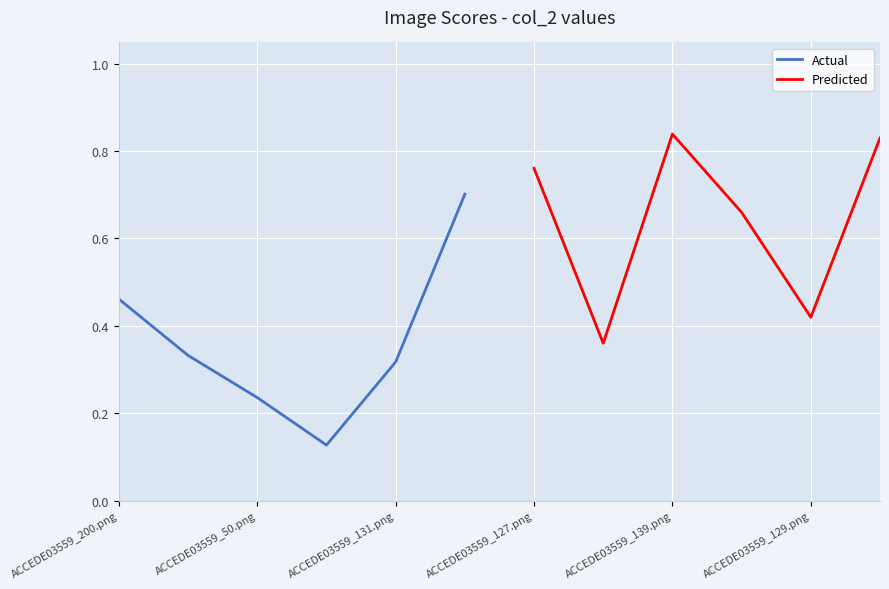

Is it true that Actual equals 0.6 at ACCEDE03559_200.png?

False